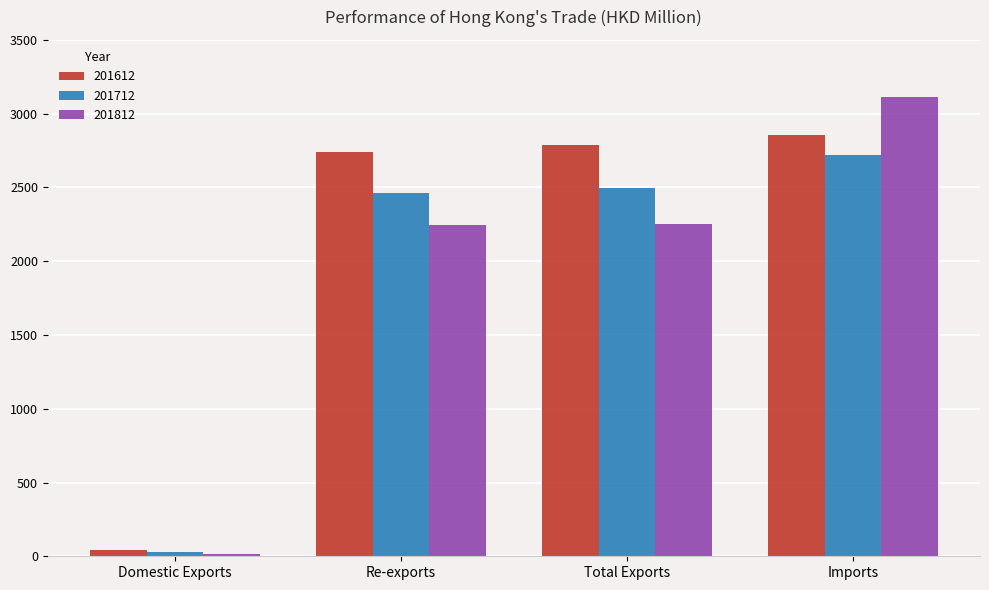

List the labels in order of 201612 value, smallest first.

Domestic Exports, Re-exports, Total Exports, Imports